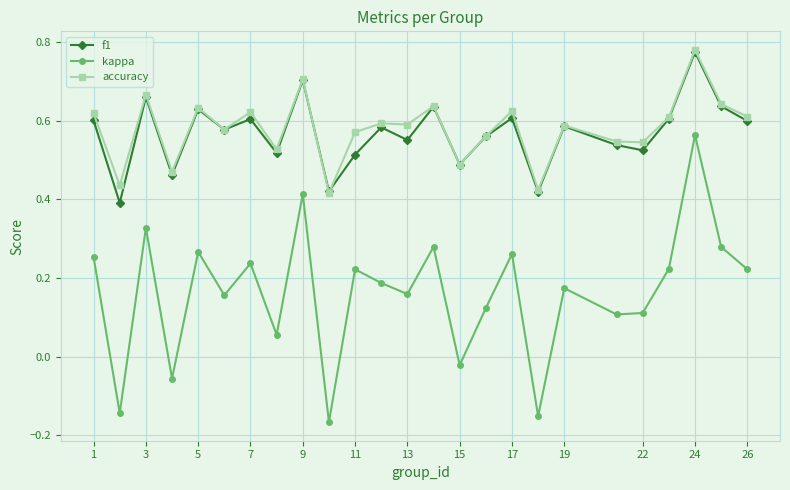

Which series has the largest total across all categories?

accuracy